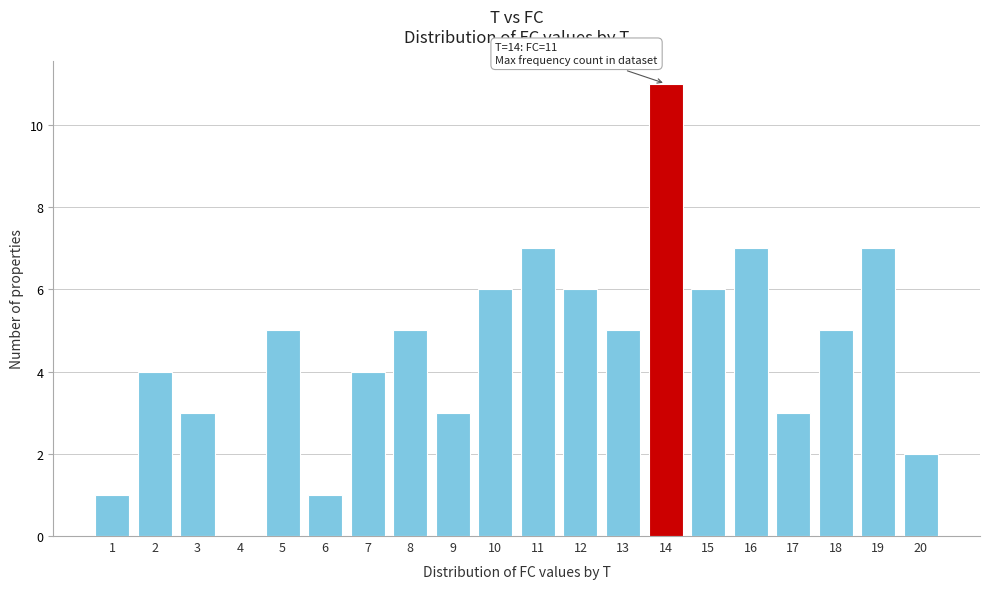

Reading left to right, list all the values displayed in this chart.

1=1	2=4	3=3	4=0	5=5	6=1	7=4	8=5	9=3	10=6	11=7	12=6	13=5	14=11	15=6	16=7	17=3	18=5	19=7	20=2